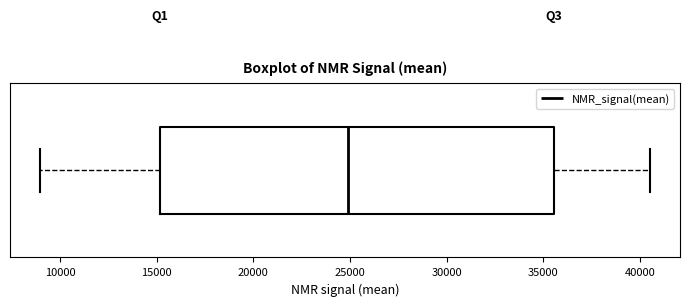

Read this box plot against the x-axis: the position of the median line, the range covered by the box, and the ends of both whiskers. The values are not printed on the chart, so give them approximately, as read against the axis.

median 25000, box 15000 to 35500, whiskers 9000 to 40500